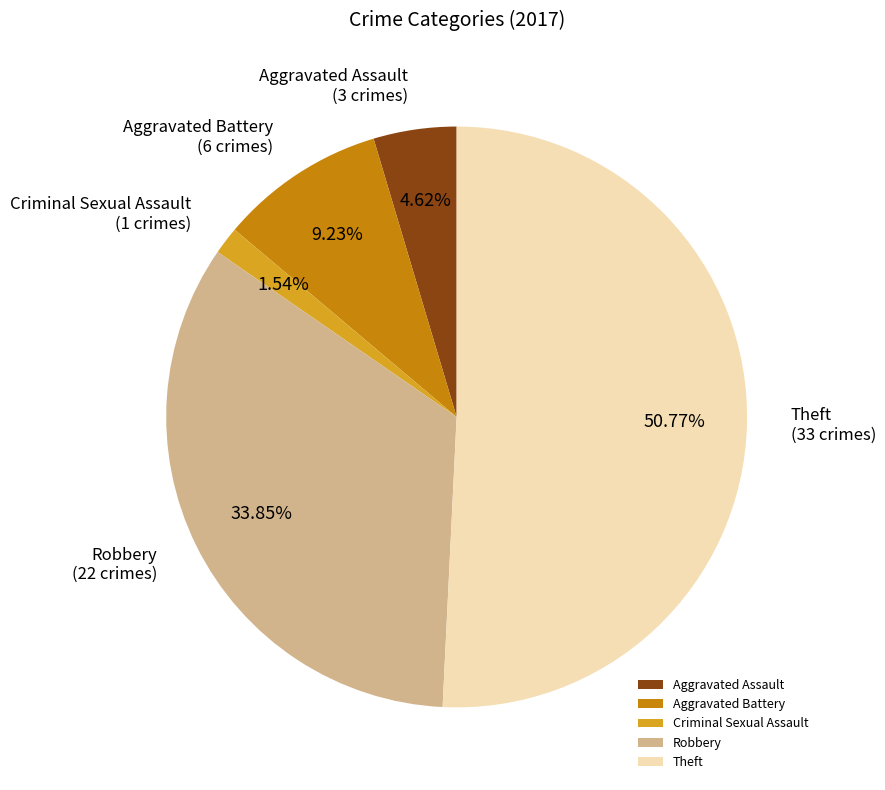

What percentage do Aggravated Assault and Theft together represent?

55.4%